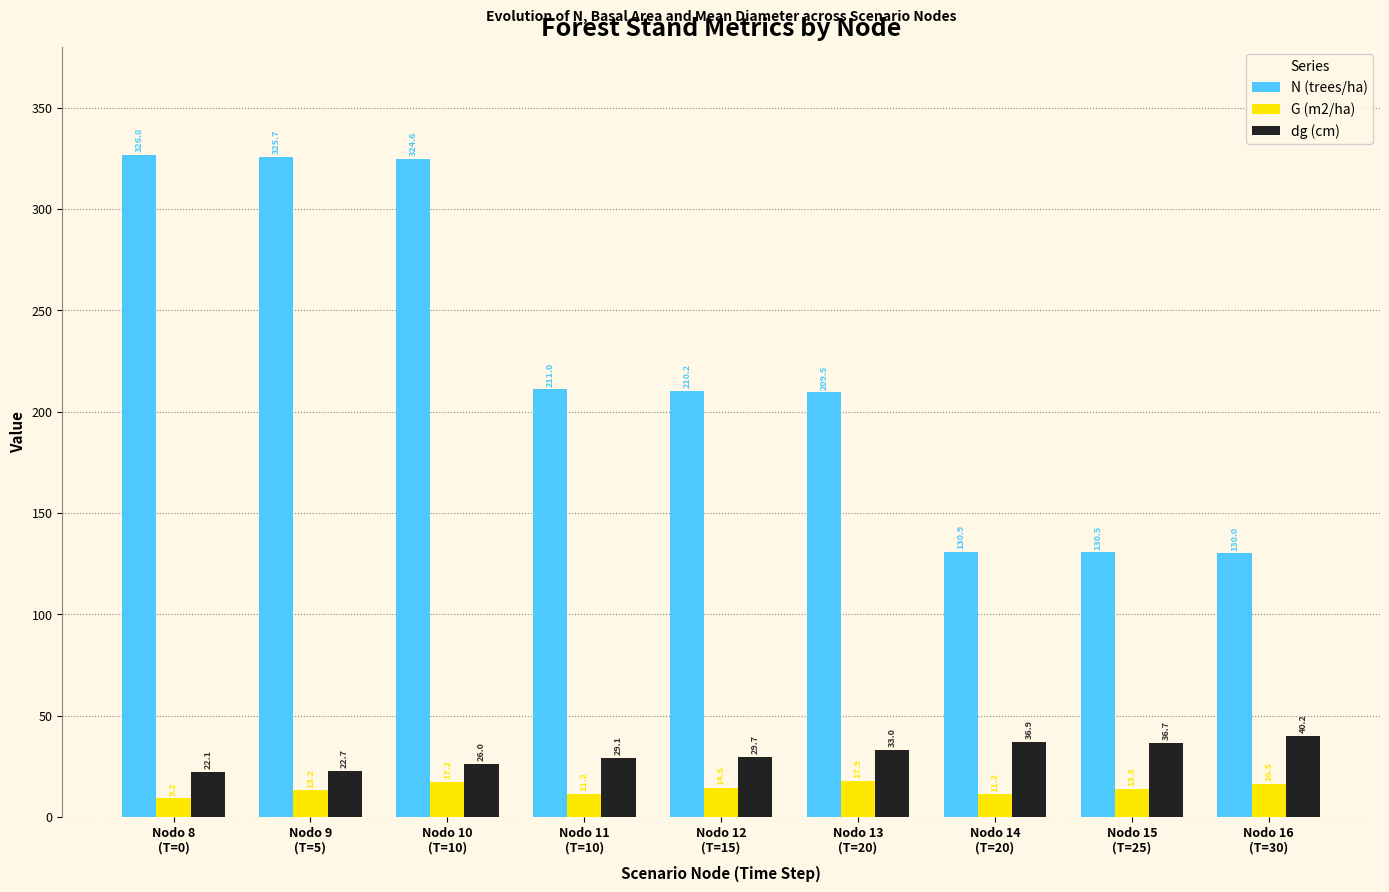

At how many categories does at least one series exceed 211?

3